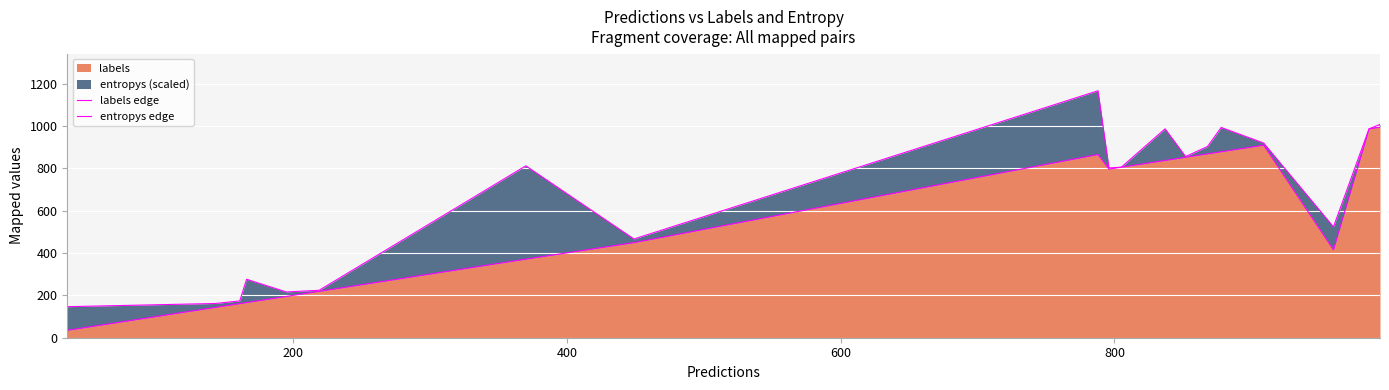

What is the lowest value of the labels series?

35